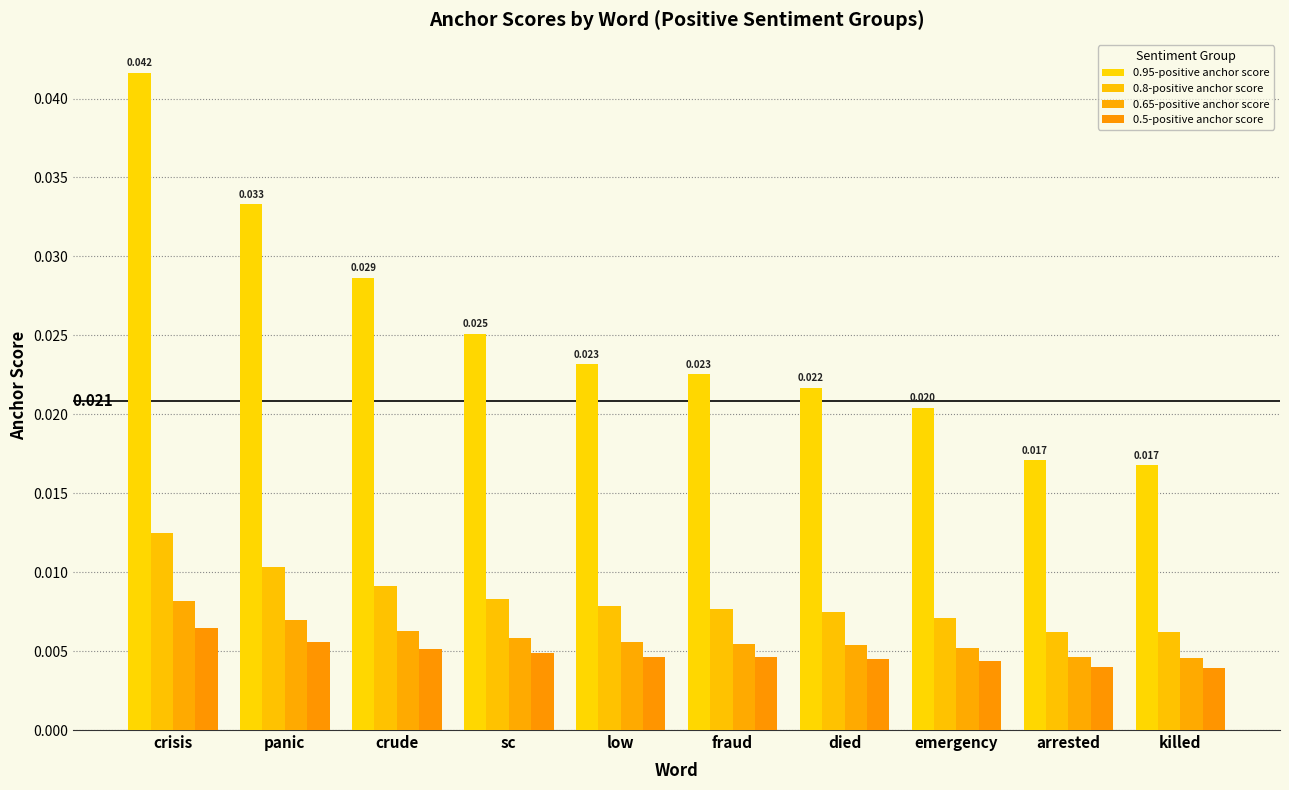

Which label corresponds to the smallest value in the chart?

killed